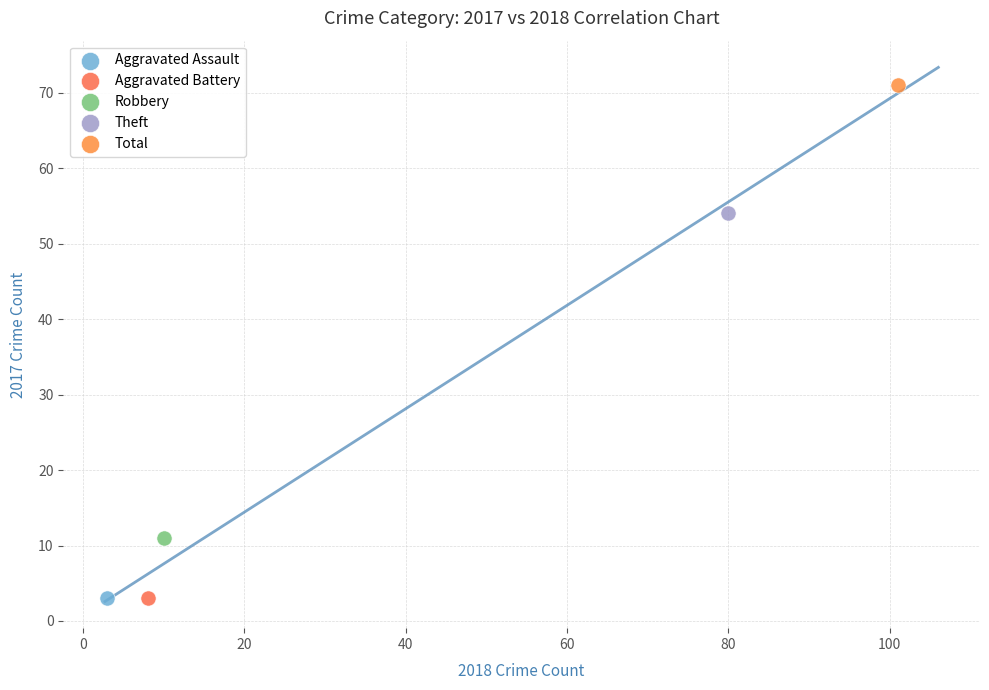

What are all the series names shown in the legend?

Aggravated Assault, Aggravated Battery, Robbery, Theft, Total